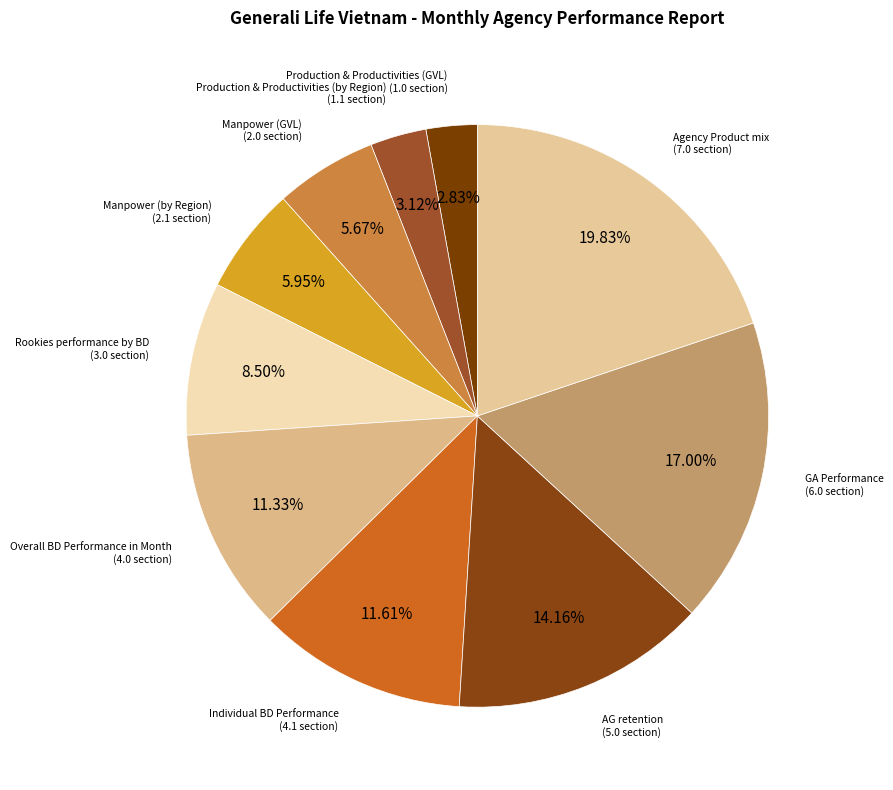

Count the number of slices in the pie.

10